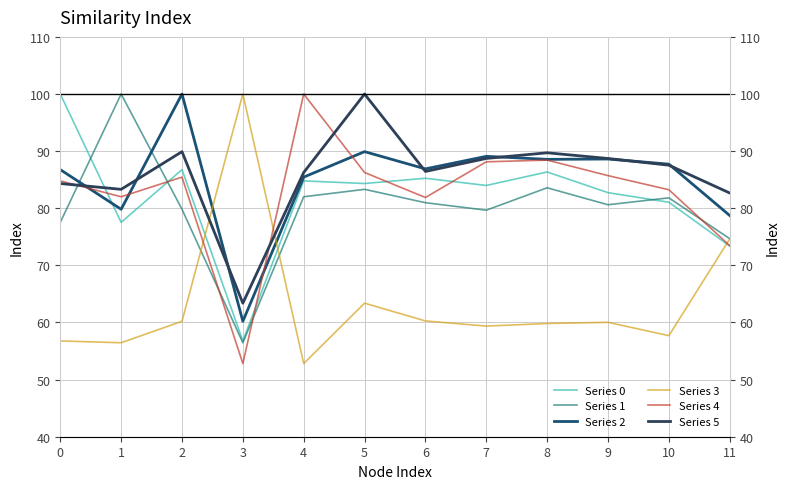

Between 5 and 1, which is larger?

5